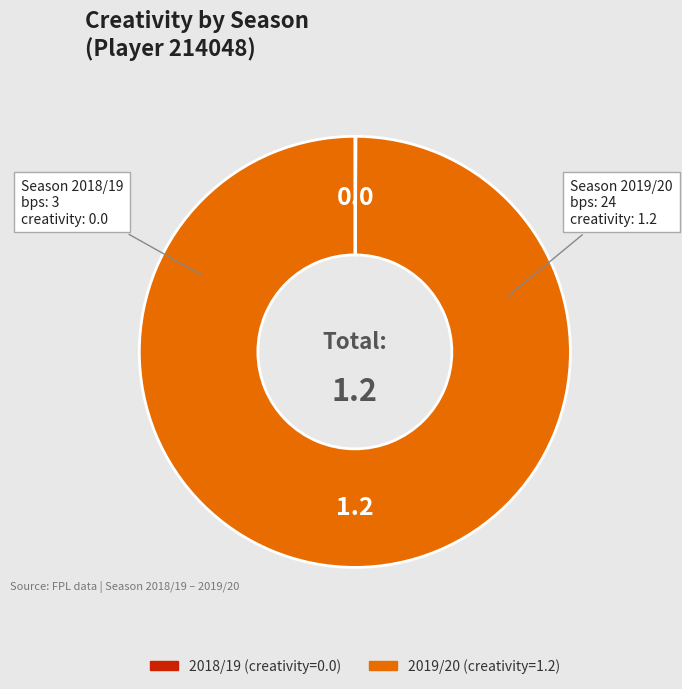

Does any single category account for the majority?

Yes